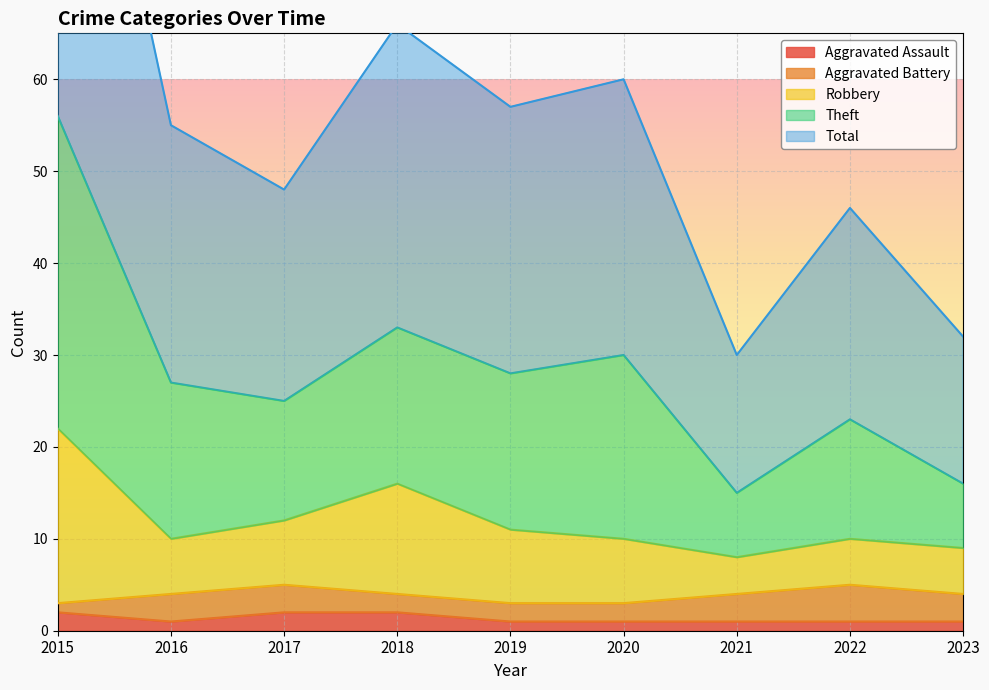

What is the spread (max minus min) of values at 2019?

56